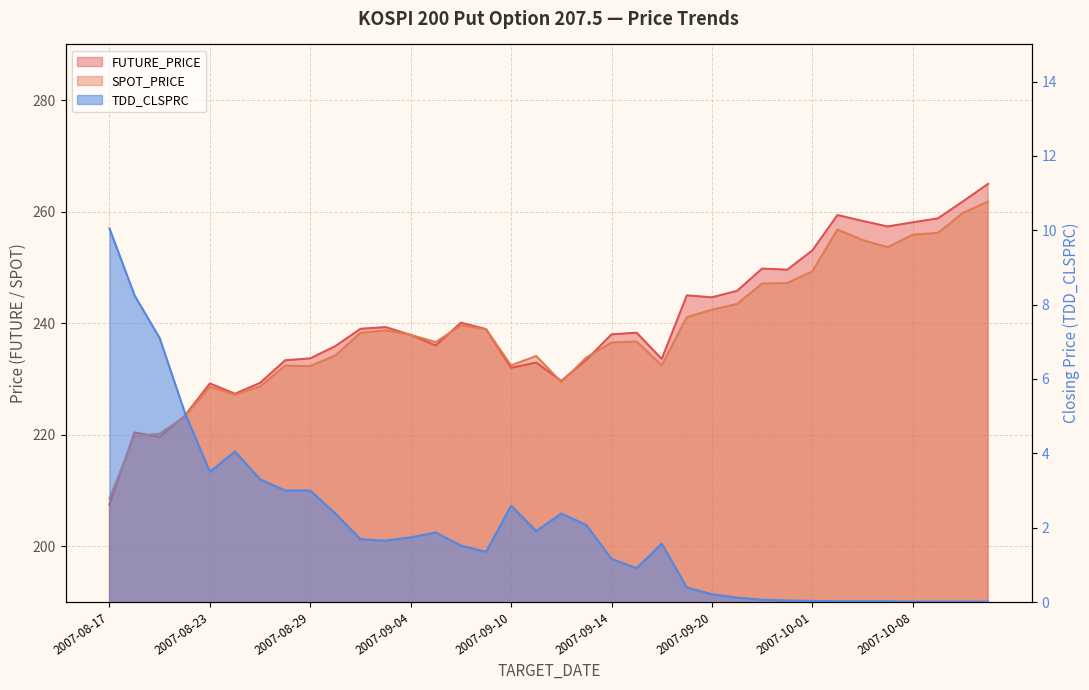

How many data points in SPOT_PRICE are above 237?

18